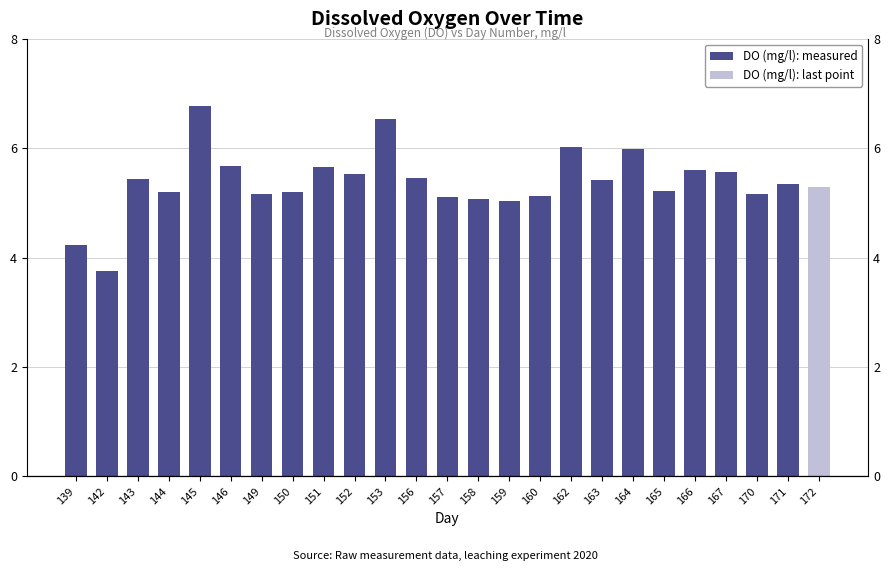

Reading left to right, transcribe all the data shown in this chart.

4.2	3.8	5.4	5.2	6.8	5.7	5.2	5.2	5.7	5.5	6.5	5.5	5.1	5.1	5.0	5.1	6.0	5.4	6.0	5.2	5.6	5.6	5.2	5.3	5.3